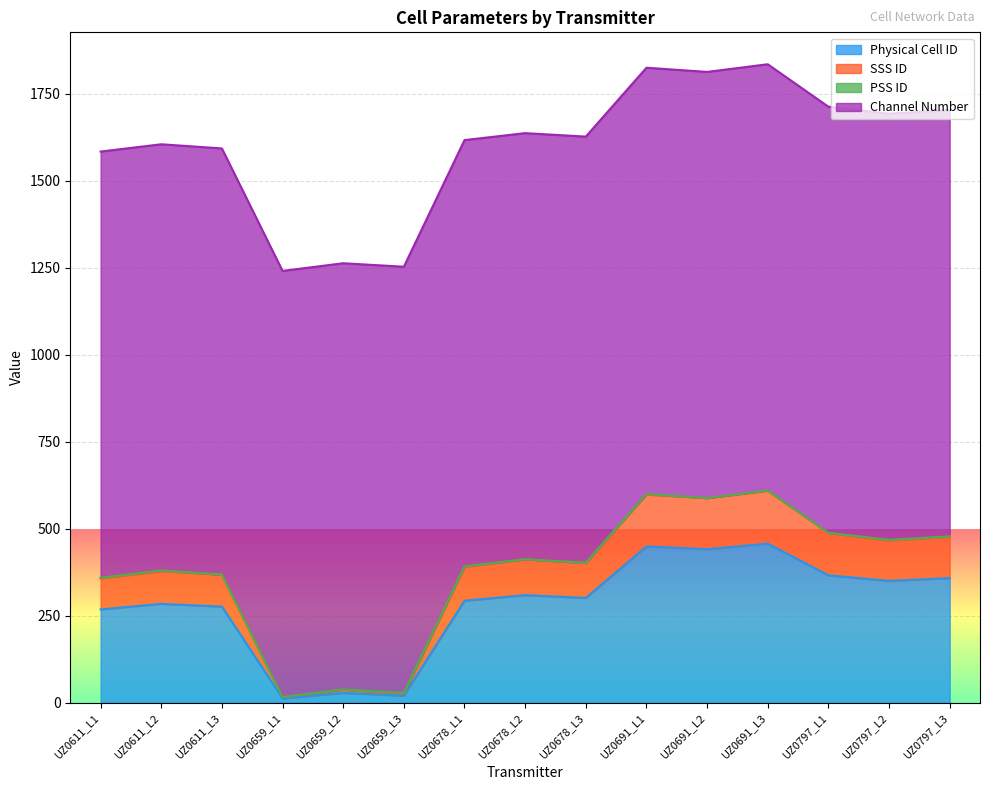

What is the maximum value for Physical Cell ID?

457